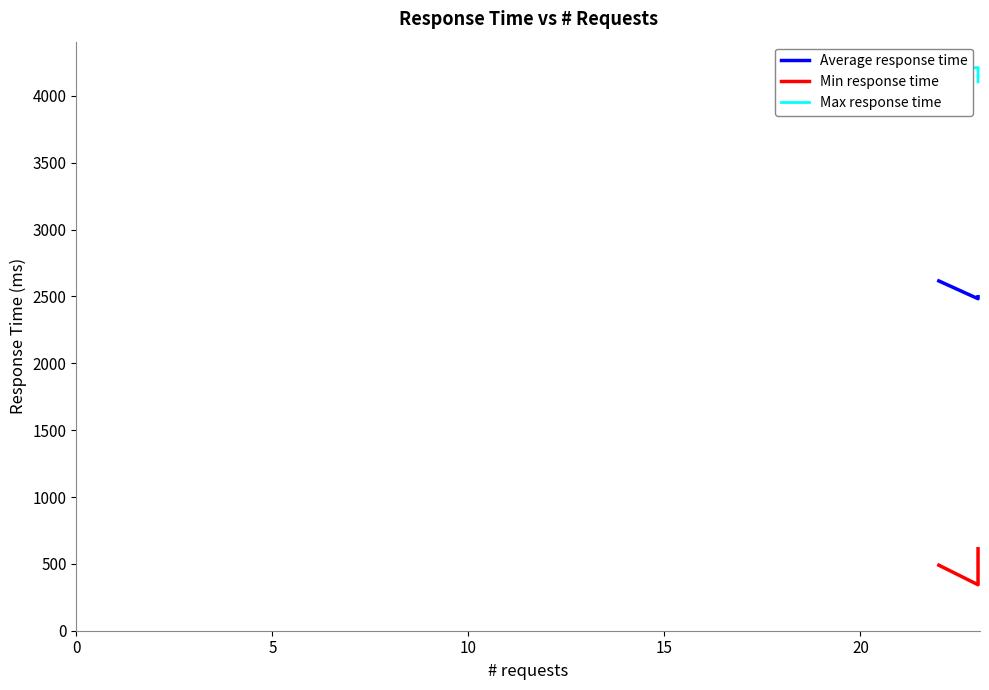

What is the sum of the Min response time values at 10 and 5?

834